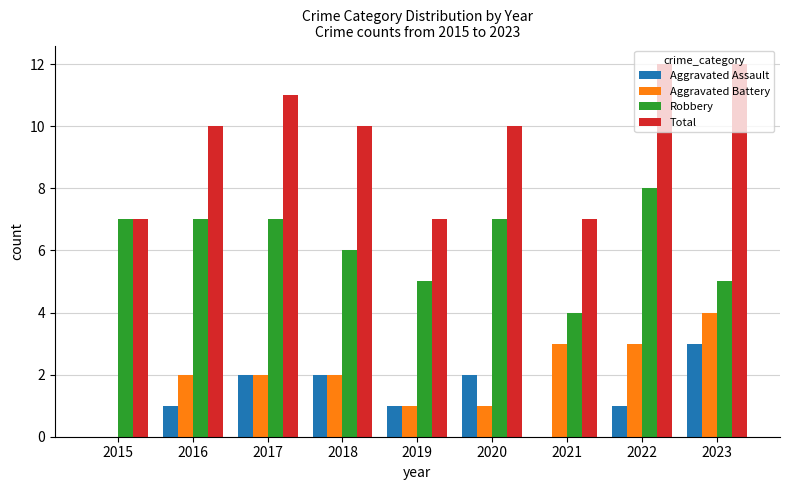

Which category has the highest value in the Aggravated Assault series?

2023